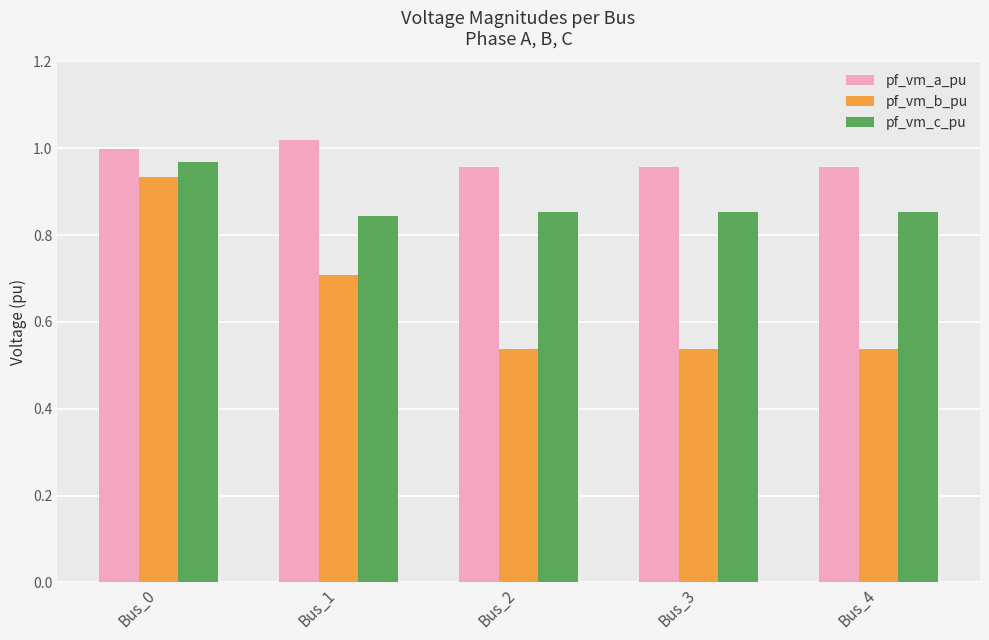

True or false: pf_vm_a_pu has a value of 0.2 at Bus_1.

False